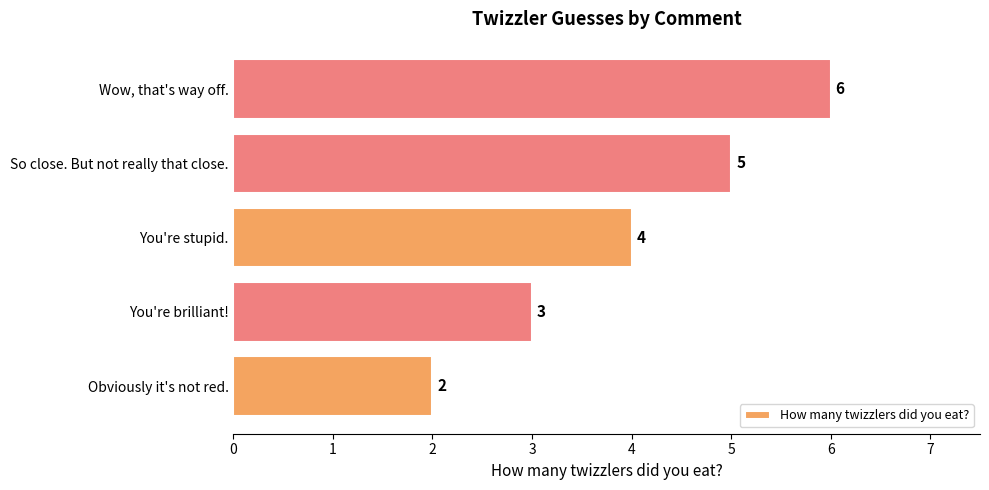

What value does the data have at You're stupid.?

4